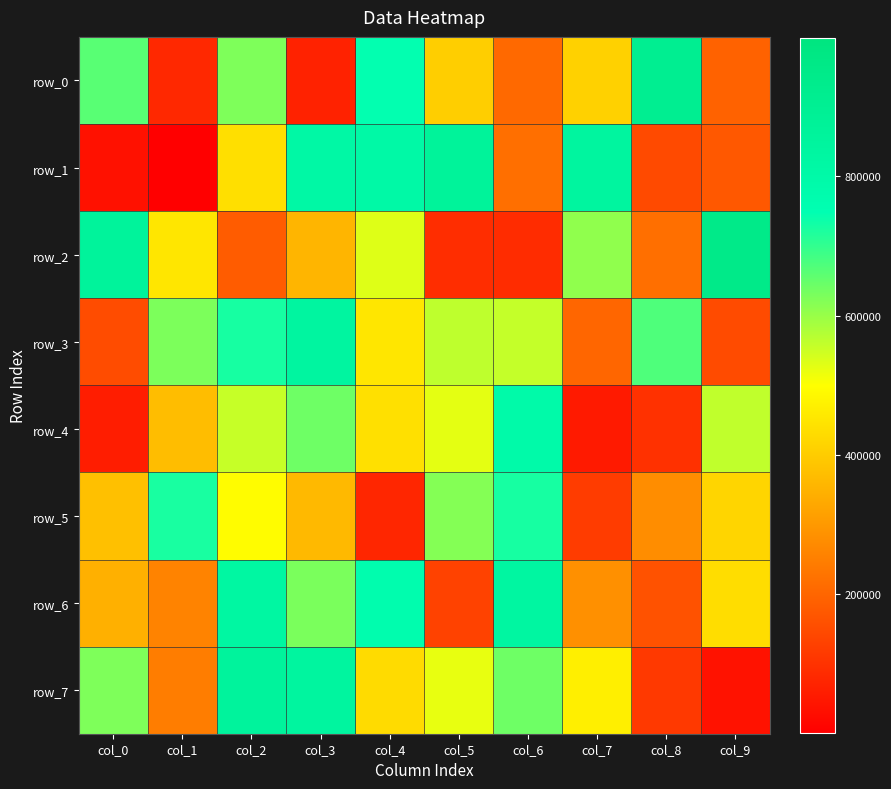

Between col_8 and col_2, which is larger?

col_8